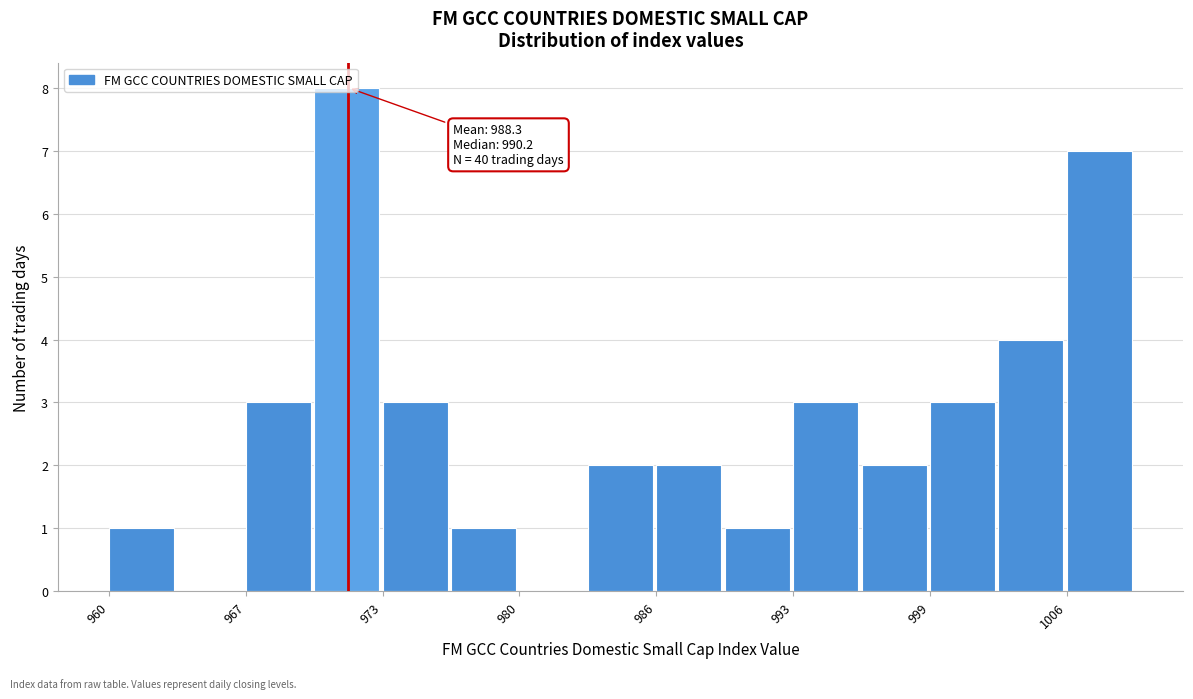

Around what value on the x-axis is the tallest bar? Give the approximate position of its centre, as read against the axis.

971